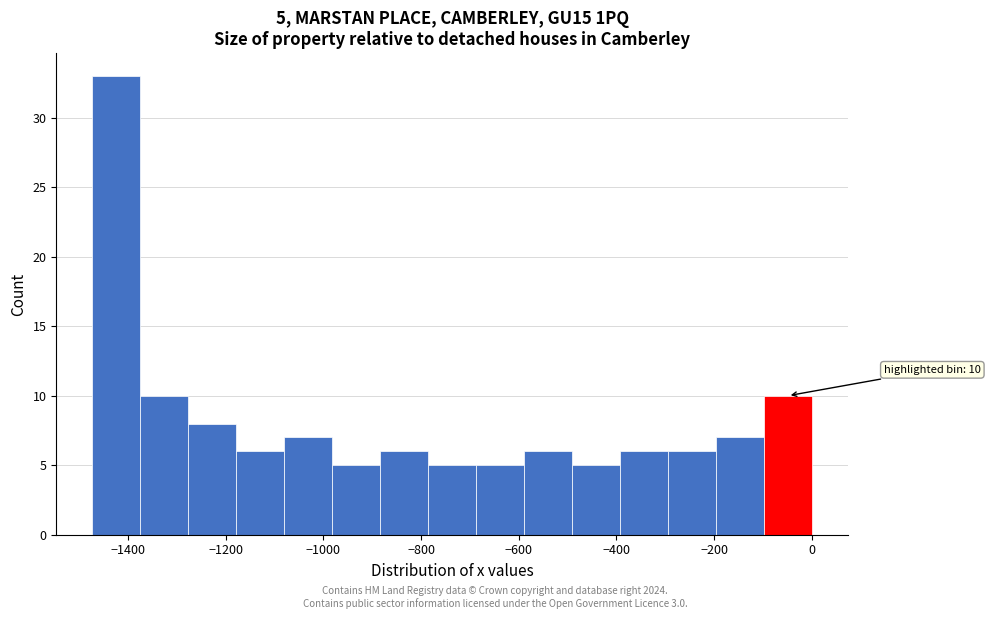

Over which range of the x-axis is the bar tallest?

-1480 to -1380